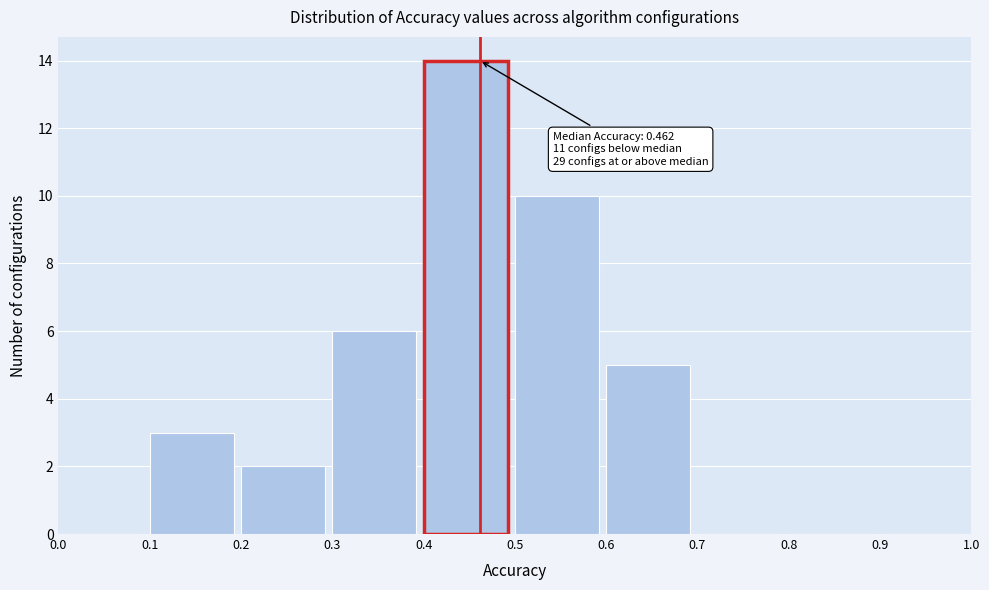

Over which range of the x-axis is the bar tallest?

0.4 to 0.5